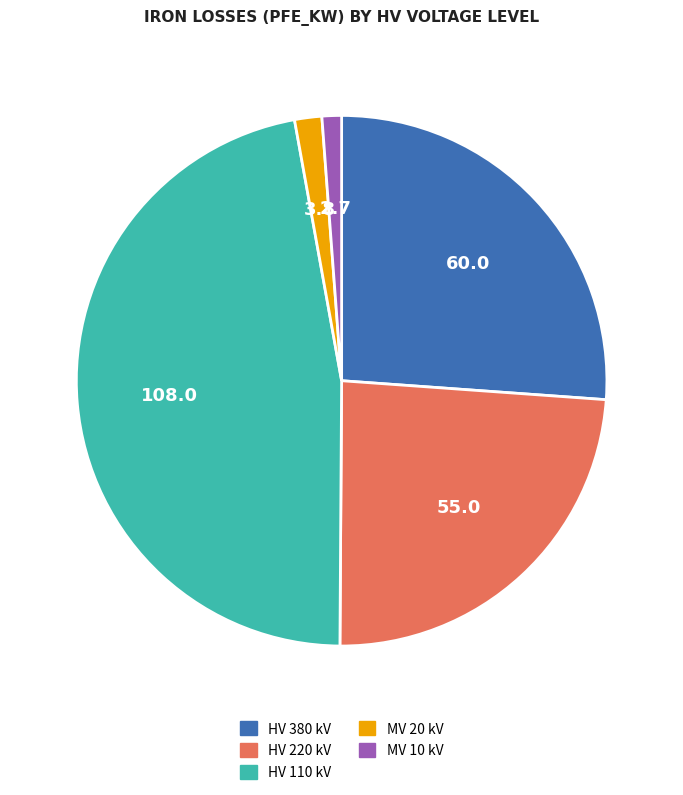

Is there any slice that represents more than half of the pie?

No